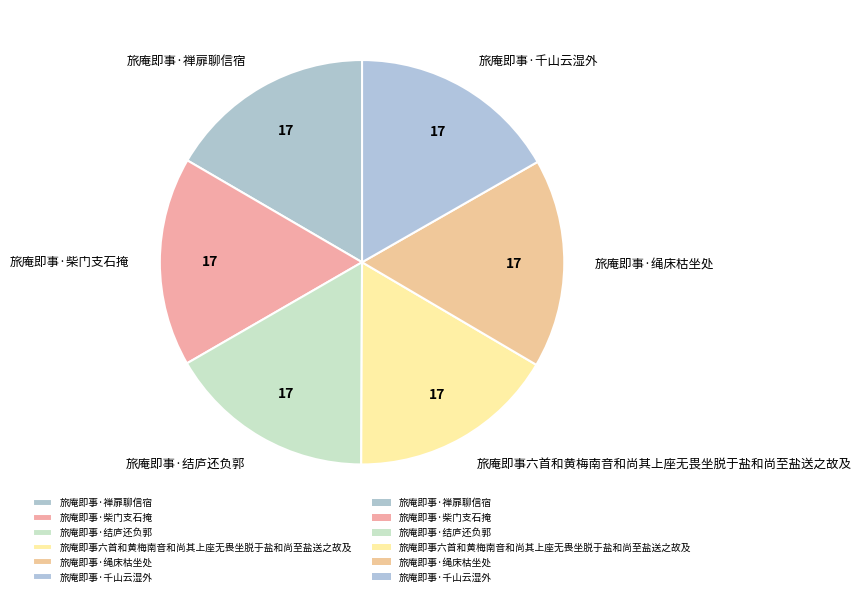

True or false: 旅庵即事·千山云湿外 accounts for 17% of the total.

True